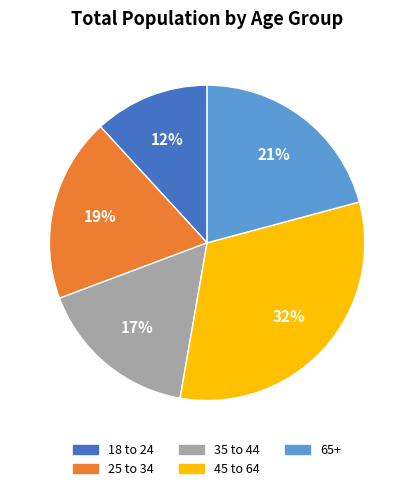

Does 45 to 64 represent more than half of the total?

No